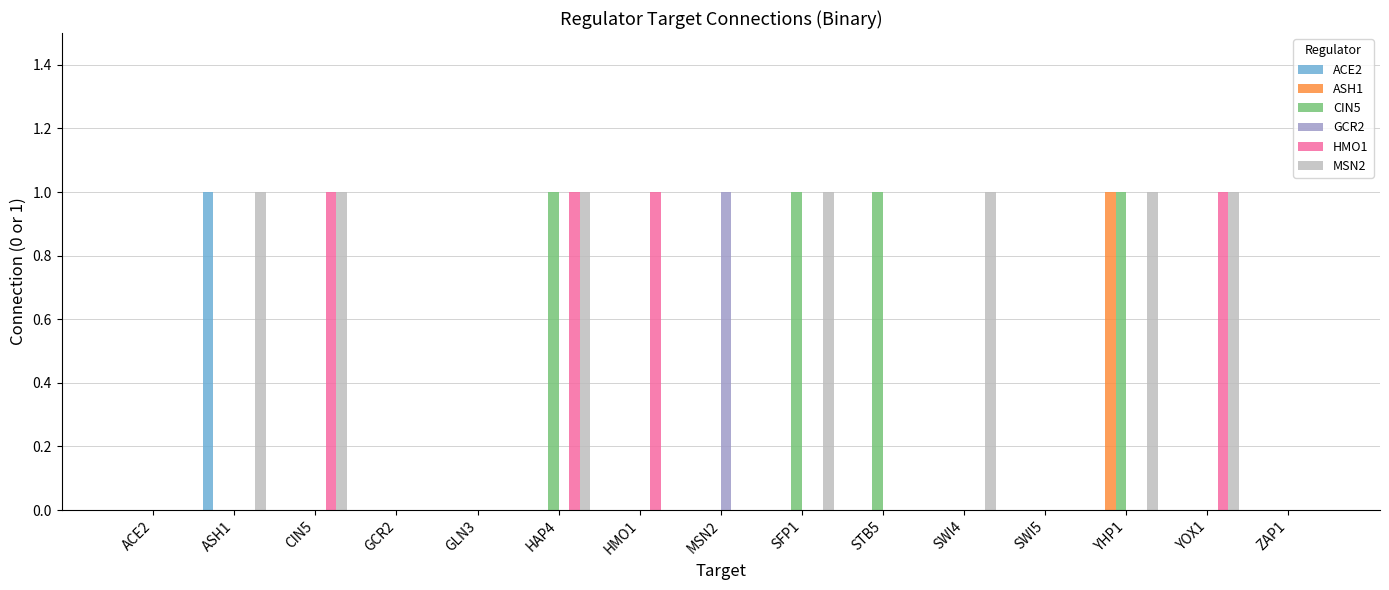

Between SFP1 and STB5, which series saw the biggest shift?

MSN2